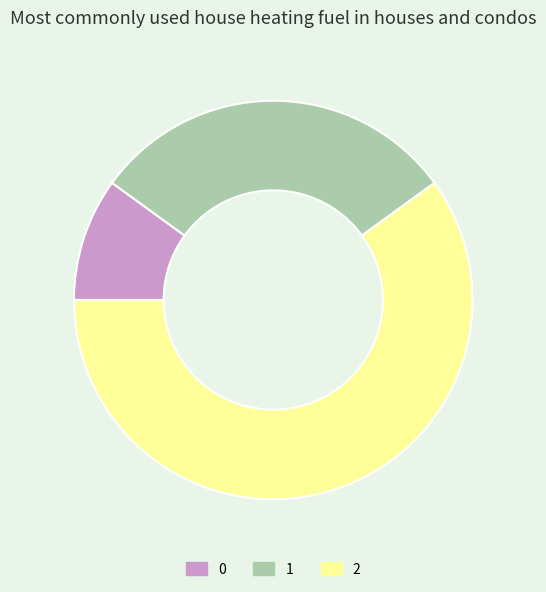

Does any single category account for the majority?

Yes